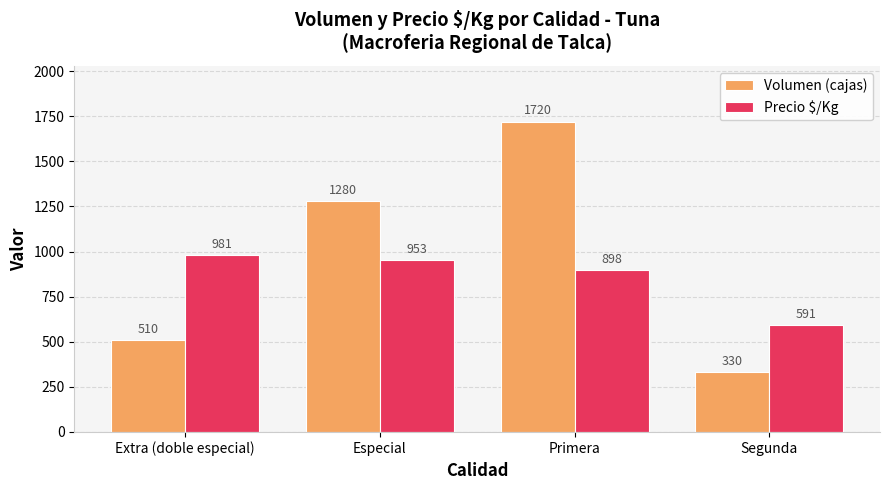

Rank the series by their average value, from highest to lowest.

Volumen (cajas), Precio $/Kg